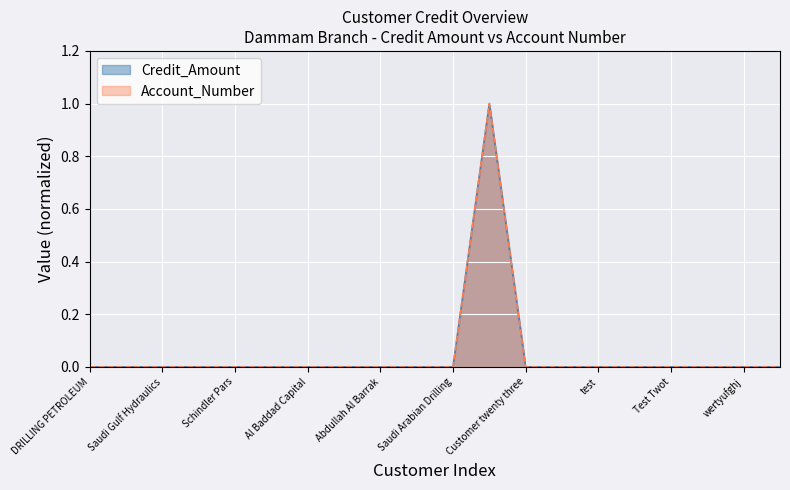

What is the sum of all Credit_Amount values?

1